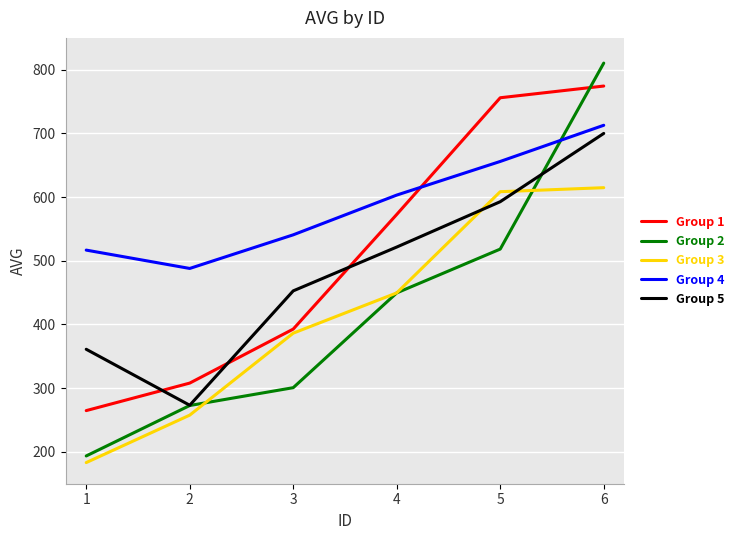

Reading right to left, extract all data points from this chart.

Group 1: 6=774.4	5=756.0	4=572.8	3=392.8	2=308.0	1=264.8
Group 2: 6=810.4	5=518.4	4=449.6	3=300.8	2=272.8	1=193.6
Group 3: 6=614.8	5=608.5	4=449.6	3=386.4	2=257.7	1=183.2
Group 4: 6=712.8	5=656.0	4=603.2	3=540.8	2=488.0	1=516.8
Group 5: 6=700.0	5=592.8	4=521.6	3=452.8	2=273.2	1=361.1